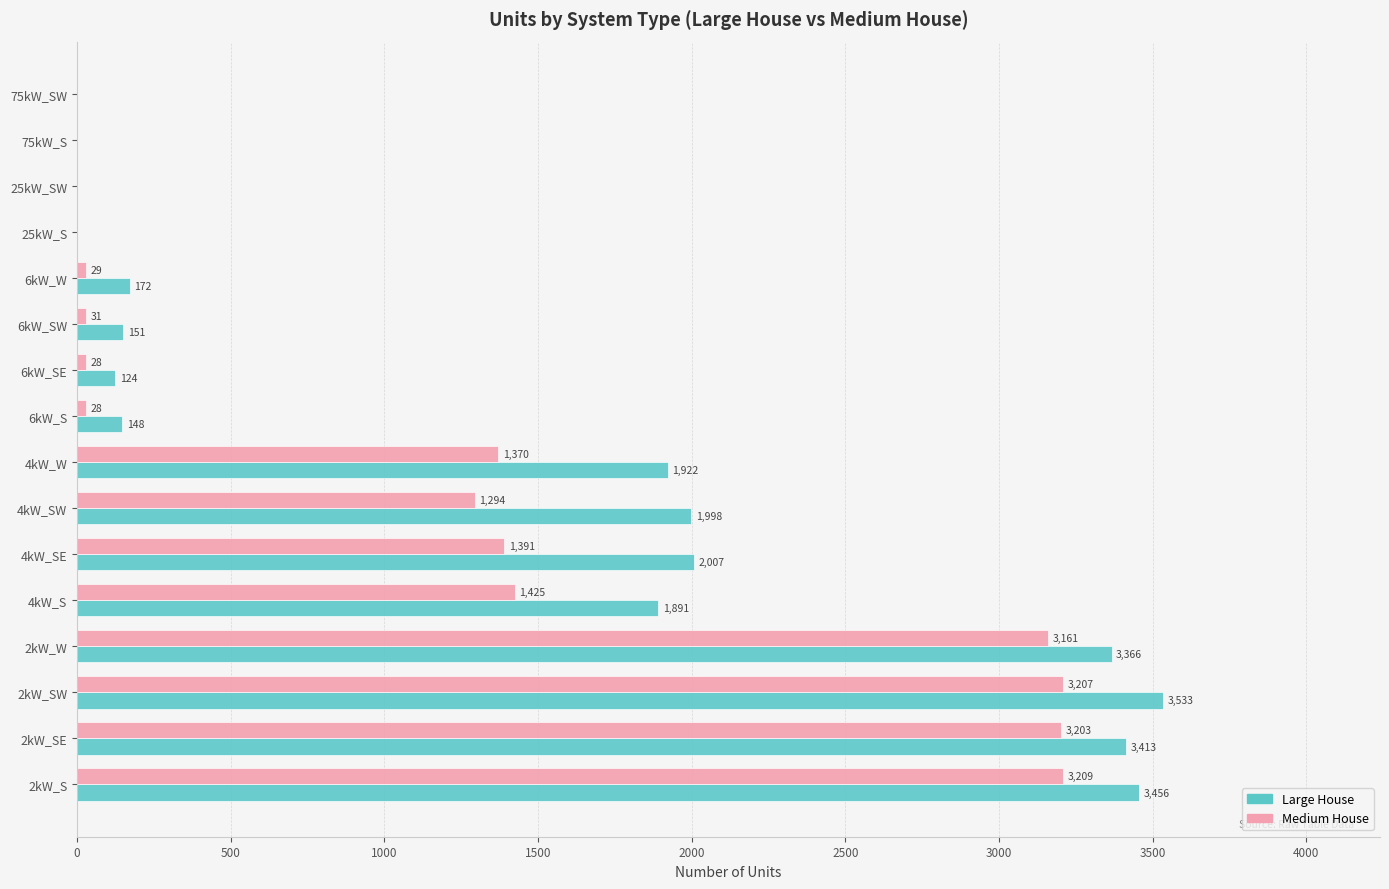

Where is Large House nearest to the value 1766?

4kW_S